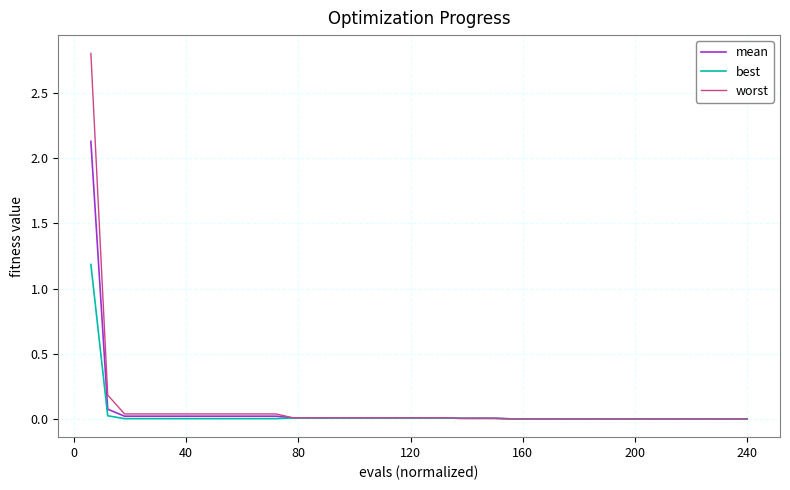

At how many categories does at least one series exceed 2?

1